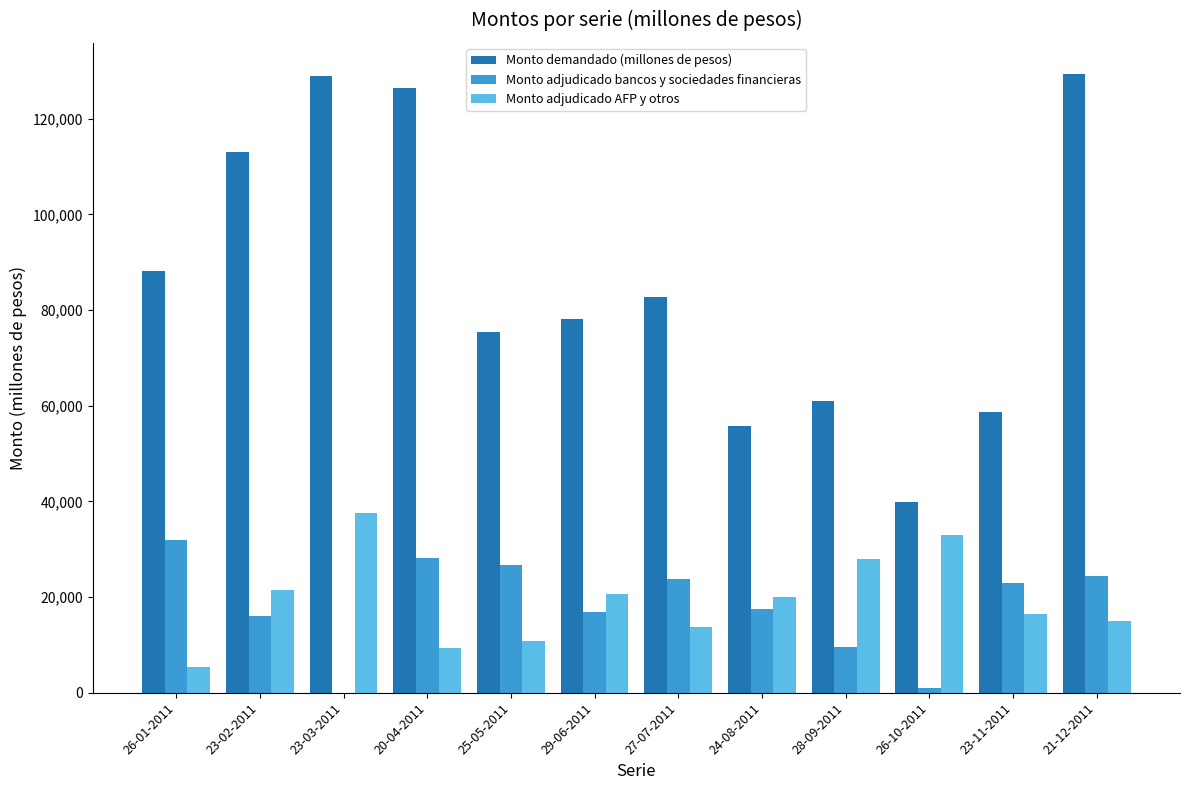

Reading left to right, transcribe all the data shown in this chart.

Monto demandado (millones de pesos): 88110	113050	128830	126350	75350	78150	82800	55850	60950	39900	58700	129400
Monto adjudicado bancos y sociedades financieras: 32000	16000	0	28200	26750	16900	23700	17500	9550	900	22950	24350
Monto adjudicado AFP y otros: 5400	21500	37500	9300	10750	20600	13800	20000	27950	33000	16400	15000